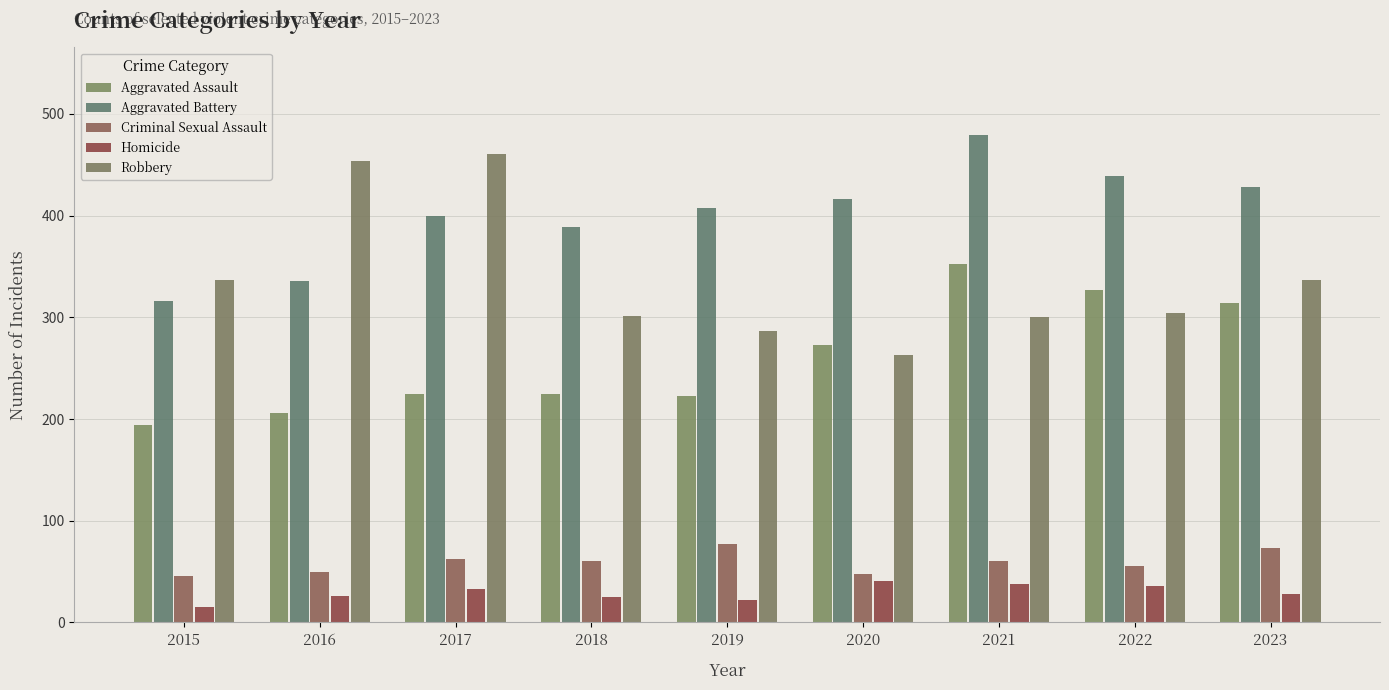

Reading left to right, transcribe all the data shown in this chart.

Aggravated Assault: 194	206	225	225	223	273	352	327	314
Aggravated Battery: 316	336	400	389	407	416	479	439	428
Criminal Sexual Assault: 46	50	62	60	77	48	60	56	73
Homicide: 15	26	33	25	22	41	38	36	28
Robbery: 337	454	460	301	287	263	300	304	337